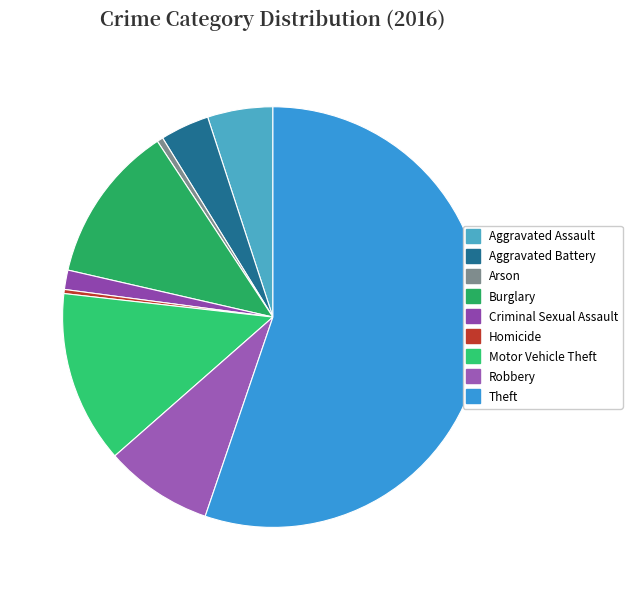

To the nearest percent, what is the average slice percentage?

11%